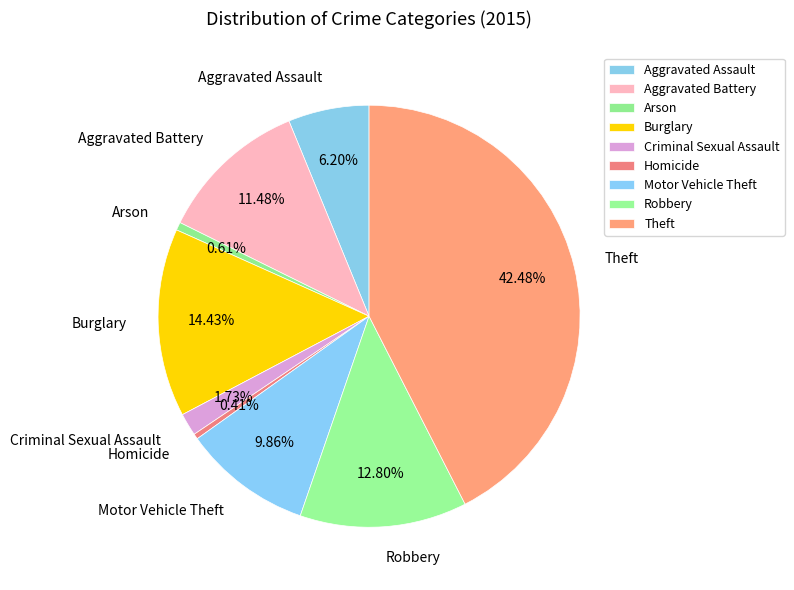

Between Motor Vehicle Theft and Criminal Sexual Assault, which is larger?

Motor Vehicle Theft